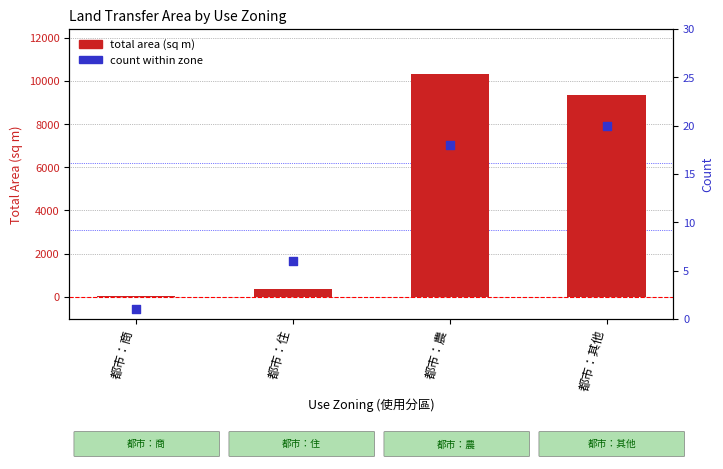

Which series contains the lowest Y value?

count within zone